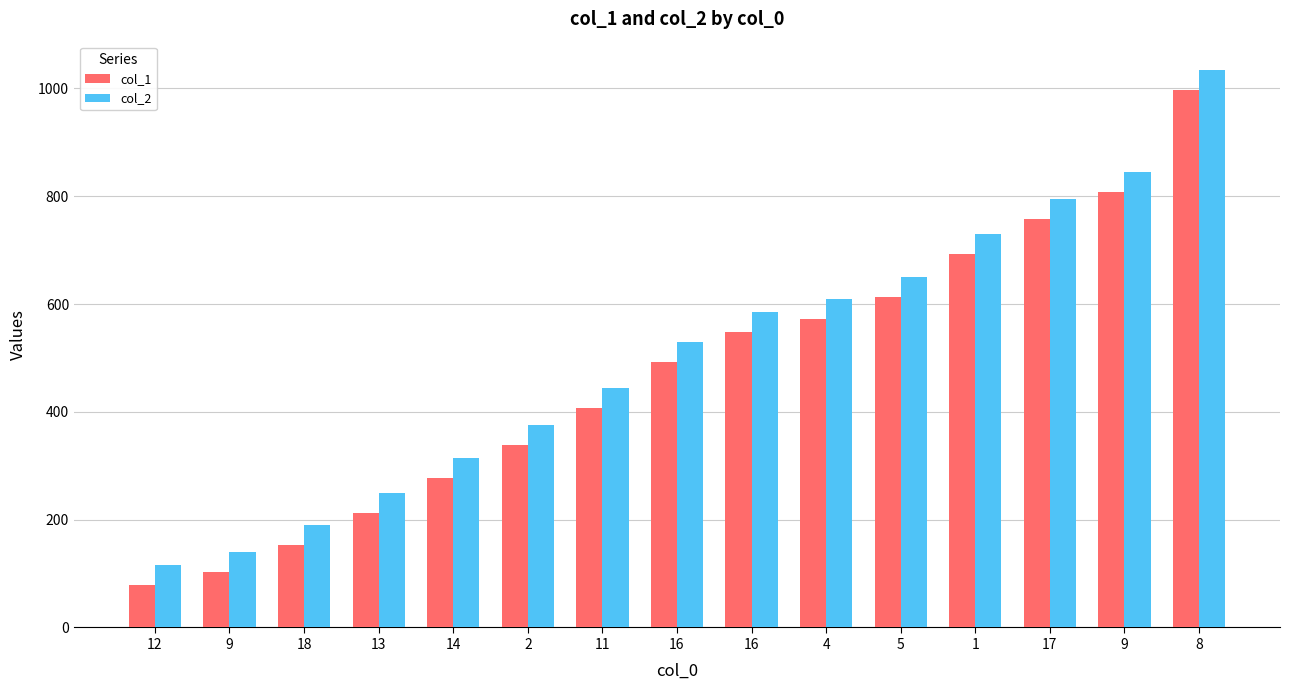

How many distinct data groups are displayed?

2